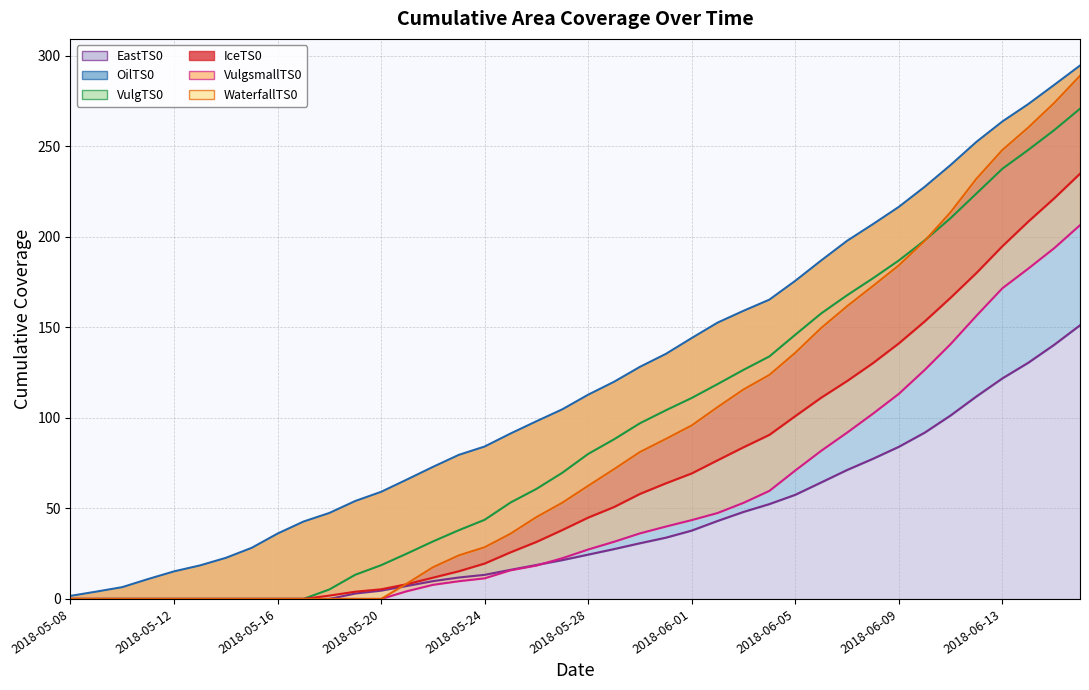

Is the value of IceTS0 at 2018-06-06 greater than the value of WaterfallTS0 at 2018-05-25?

Yes